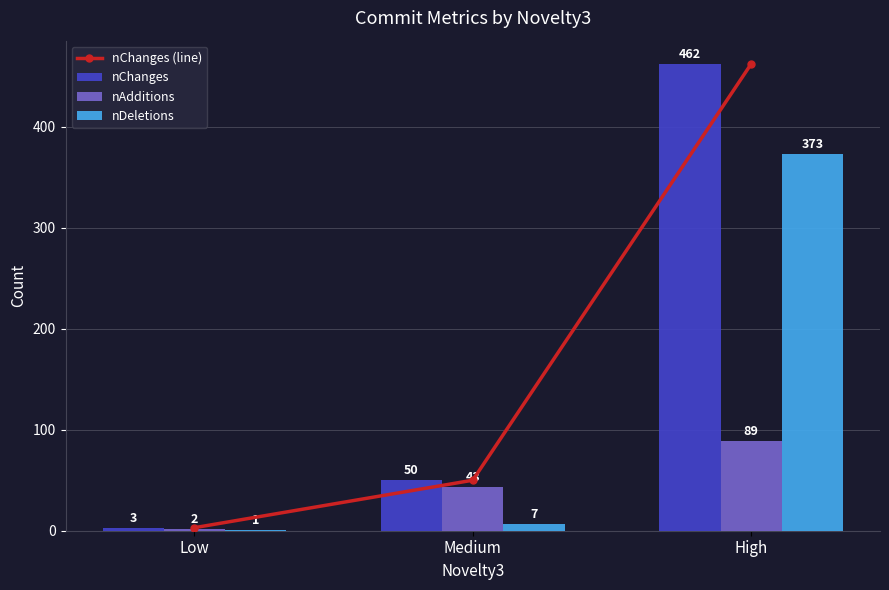

What is the spread (max minus min) of values at Low?

2